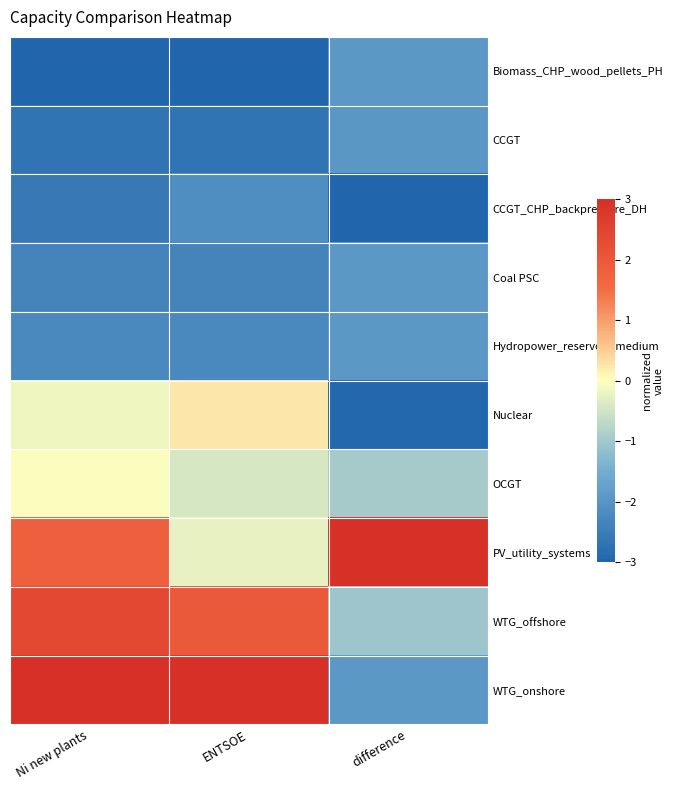

At ENTSOE, list the series in order from smallest to largest.

Biomass_CHP_wood_pellets_PH, CCGT, Coal PSC, Hydropower_reservoir_medium, CCGT_CHP_backpressure_DH, OCGT, PV_utility_systems, Nuclear, WTG_offshore, WTG_onshore